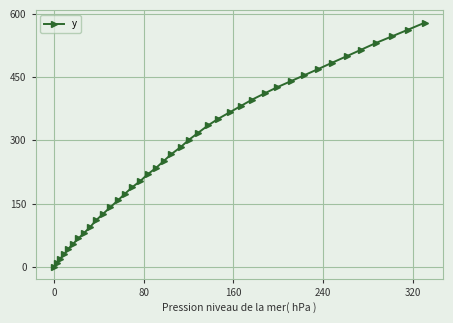

True or false: there are more than 1 points higher than both neighbors.

False